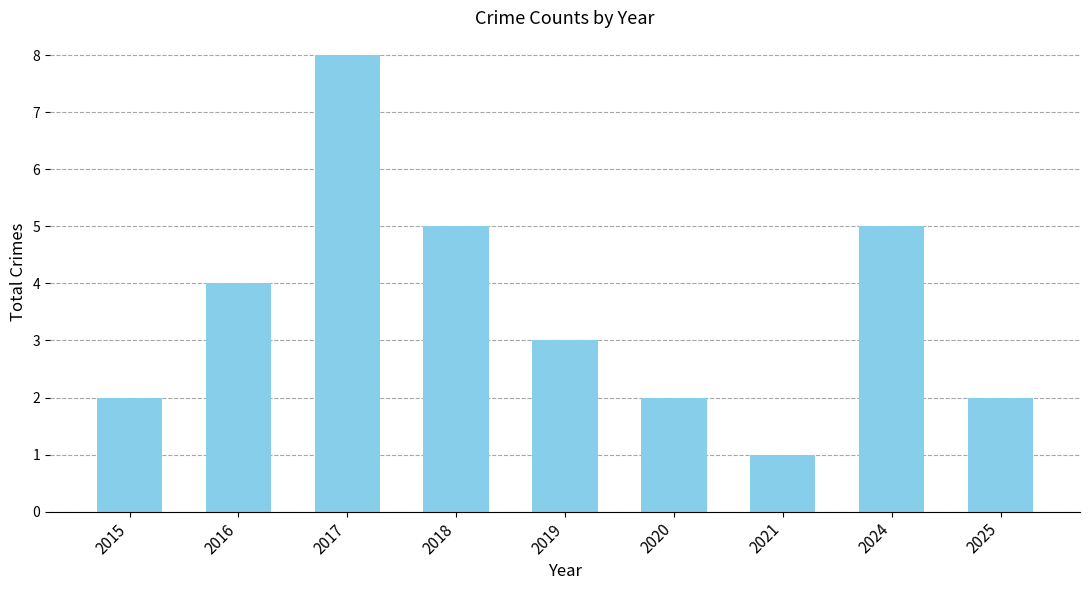

The chart shows a value of 2 at 2016. True or false?

False